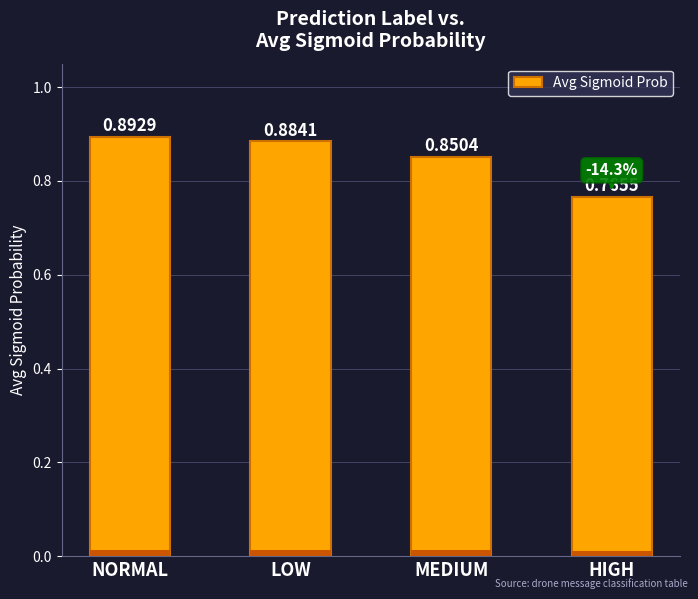

What is the change in value from LOW to HIGH?

-0.1